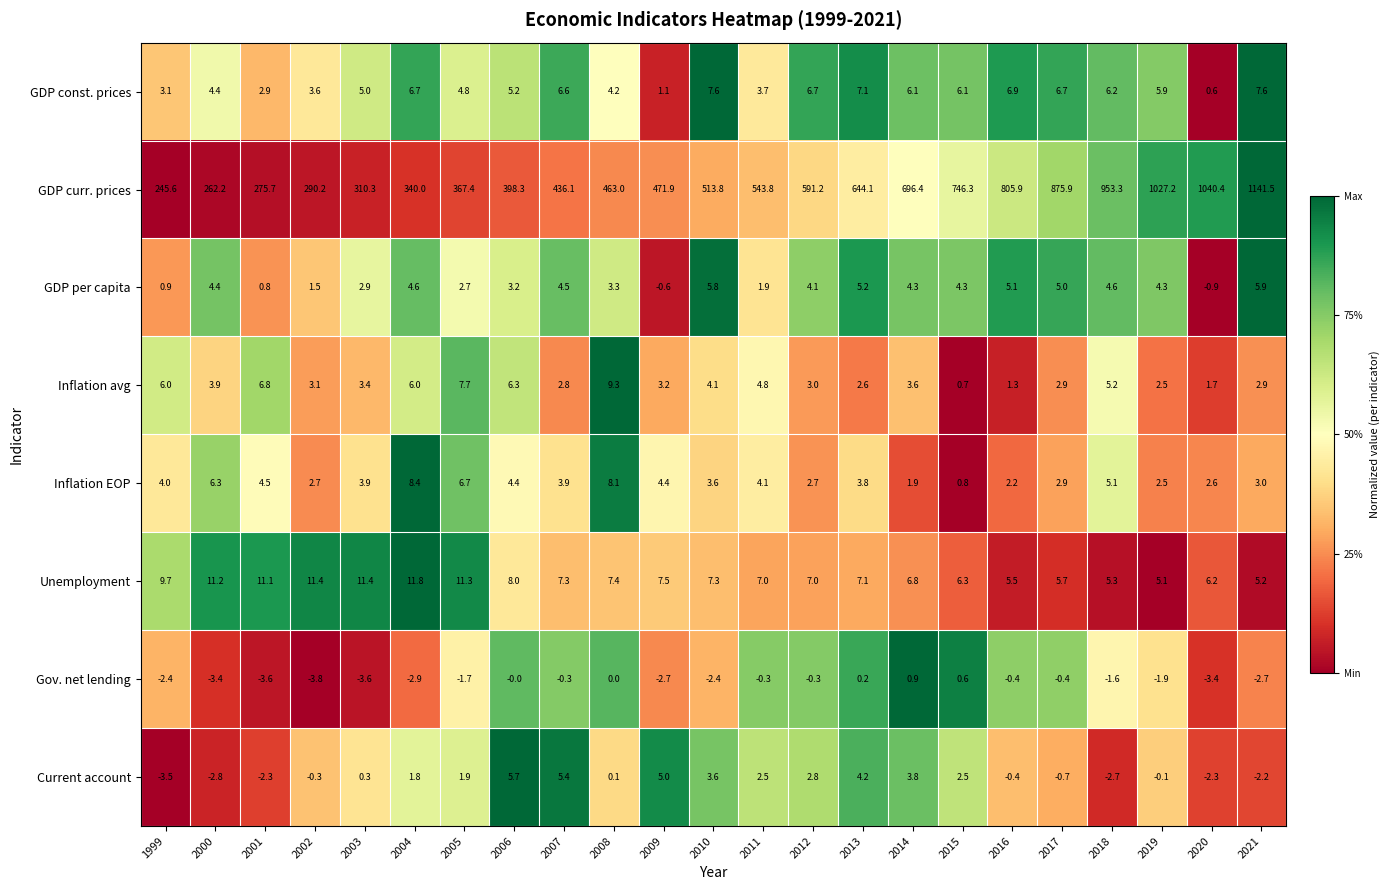

What is the total value across all series at 2005?

400.8